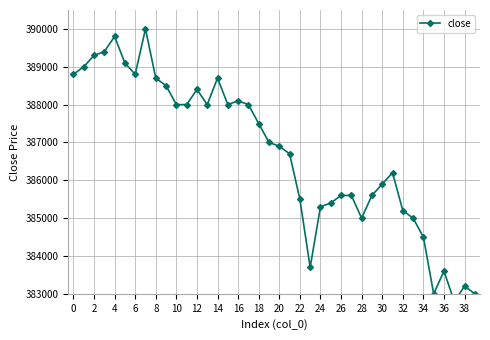

Count the number of categories in the chart.

40